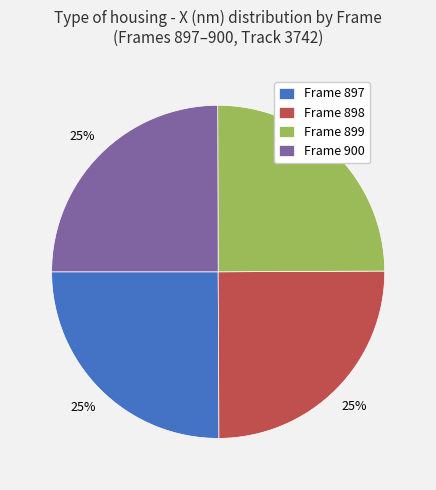

Approximately how many times larger is the value at Frame 900 compared to Frame 899?

1.0